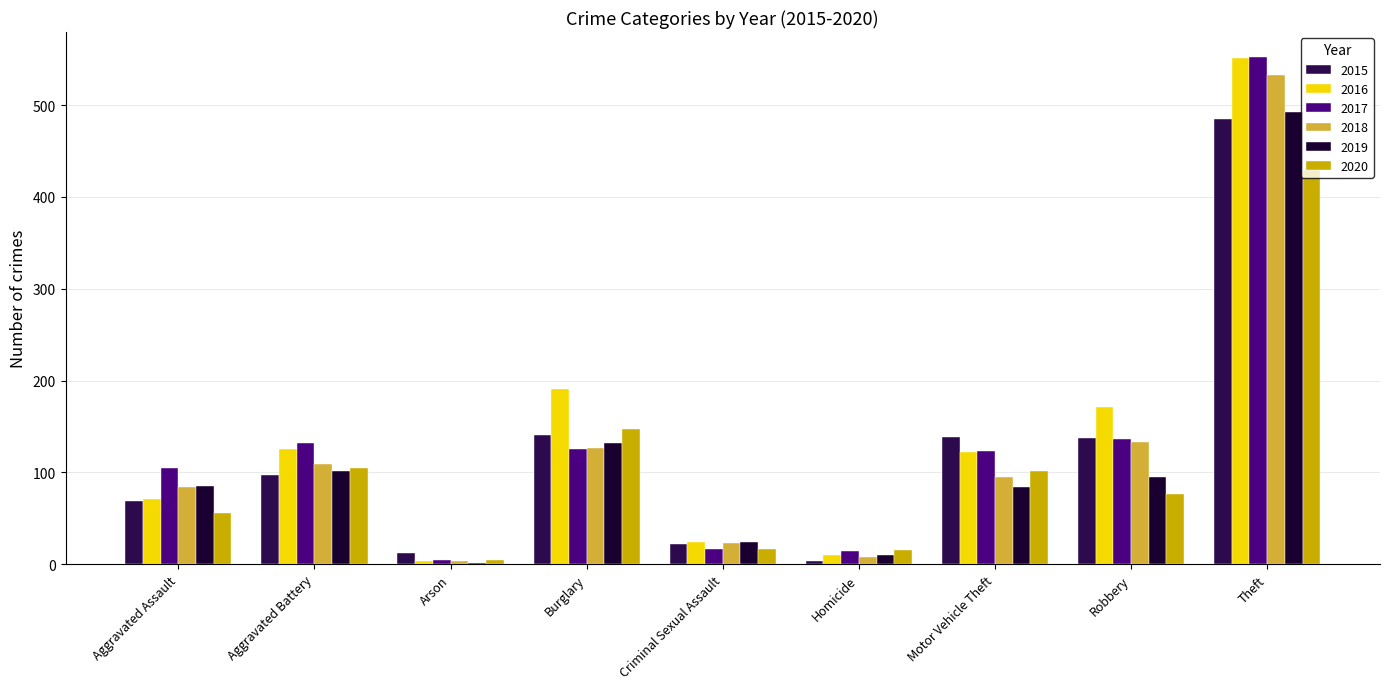

Reading left to right, extract all data points from this chart.

2015: Aggravated Assault=69	Aggravated Battery=97	Arson=12	Burglary=141	Criminal Sexual Assault=22	Homicide=3	Motor Vehicle Theft=139	Robbery=137	Theft=485
2016: Aggravated Assault=71	Aggravated Battery=125	Arson=4	Burglary=191	Criminal Sexual Assault=24	Homicide=10	Motor Vehicle Theft=122	Robbery=171	Theft=551
2017: Aggravated Assault=105	Aggravated Battery=132	Arson=5	Burglary=125	Criminal Sexual Assault=17	Homicide=14	Motor Vehicle Theft=123	Robbery=136	Theft=552
2018: Aggravated Assault=84	Aggravated Battery=109	Arson=4	Burglary=126	Criminal Sexual Assault=23	Homicide=8	Motor Vehicle Theft=95	Robbery=133	Theft=533
2019: Aggravated Assault=85	Aggravated Battery=102	Arson=1	Burglary=132	Criminal Sexual Assault=24	Homicide=10	Motor Vehicle Theft=84	Robbery=95	Theft=493
2020: Aggravated Assault=56	Aggravated Battery=105	Arson=5	Burglary=147	Criminal Sexual Assault=17	Homicide=15	Motor Vehicle Theft=102	Robbery=76	Theft=429